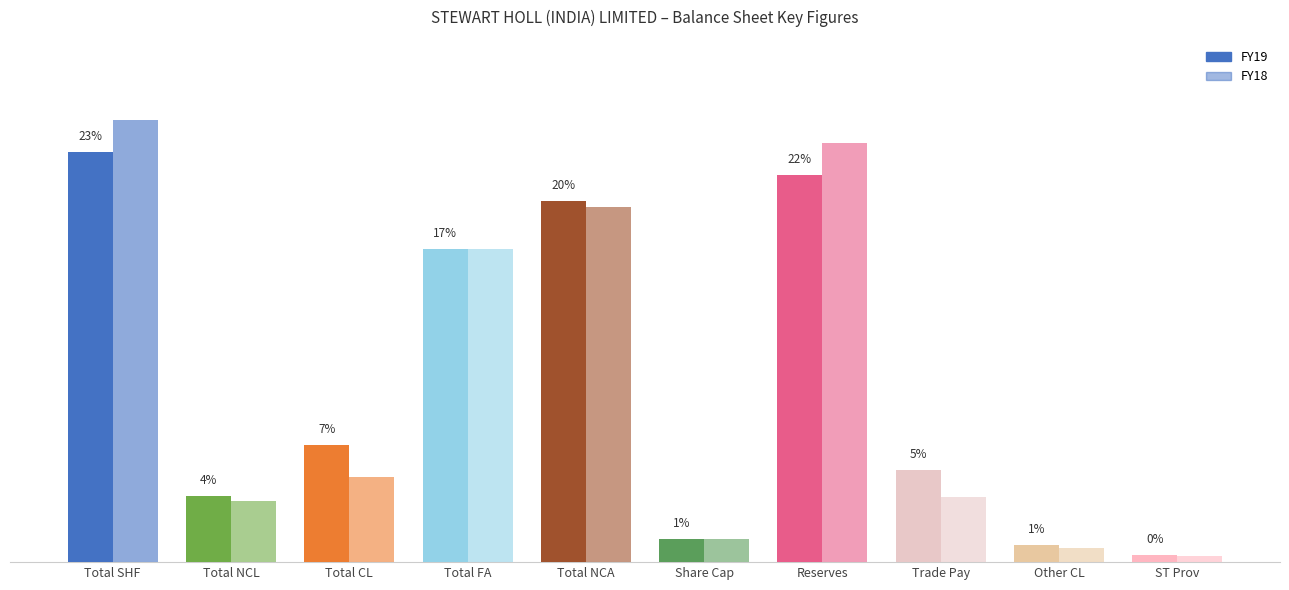

Is it true that FY19 equals 137540000 at Total NCL?

True